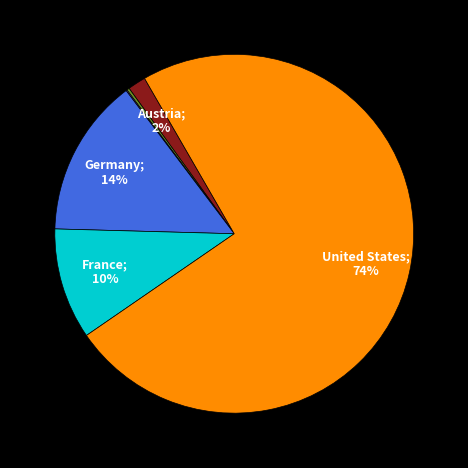

To the nearest percent, what is the difference between the largest and smallest slice percentages?

74%